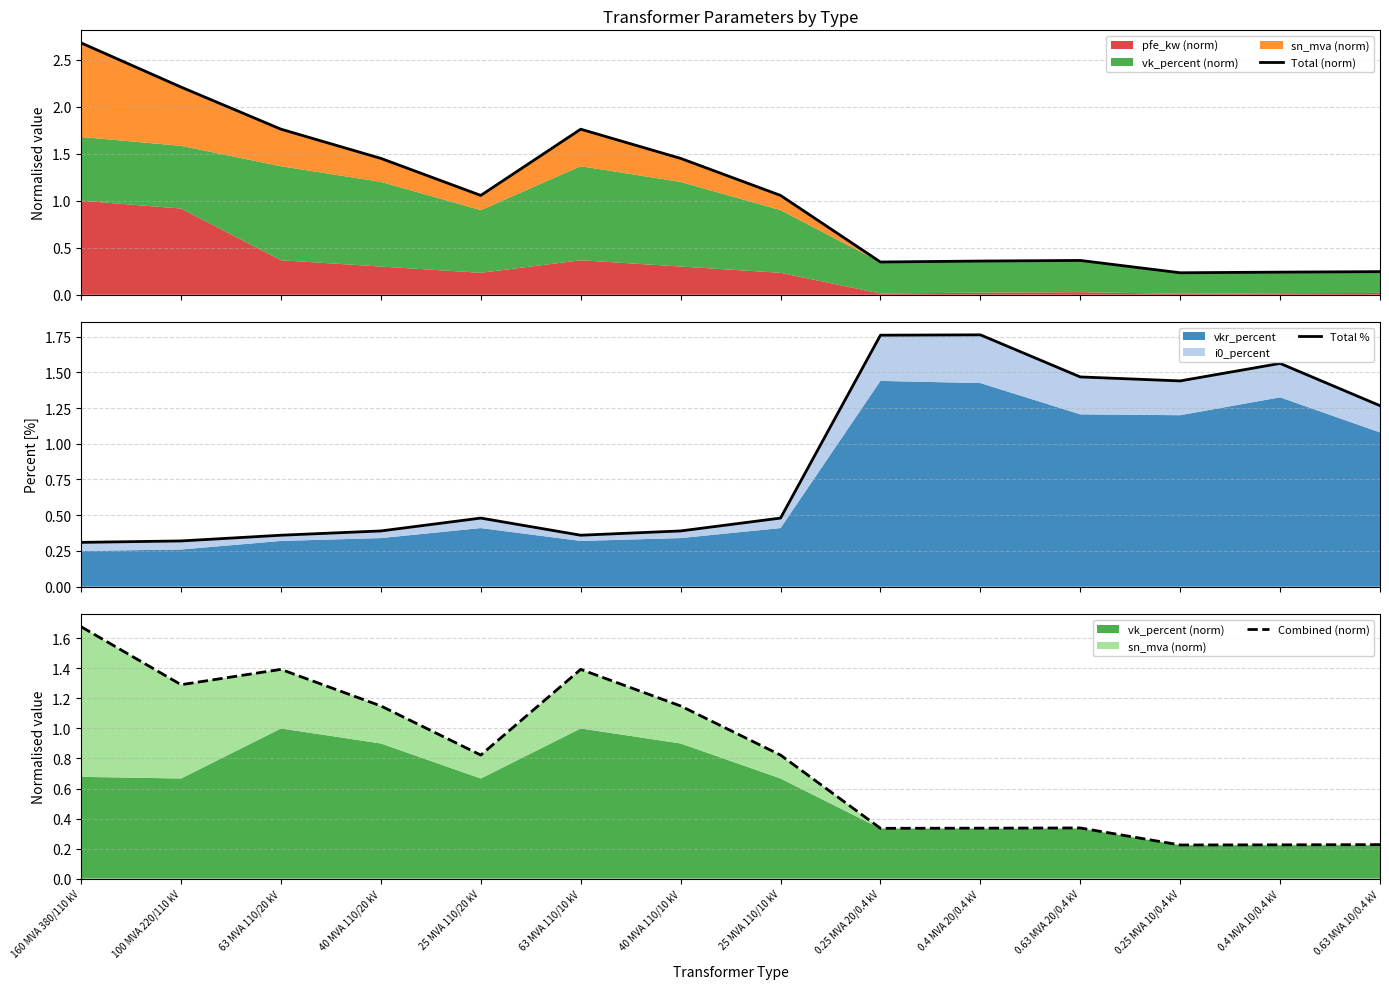

Between 160 MVA 380/110 kV and 0.4 MVA 20/0.4 kV, which series saw the biggest shift?

Total (norm)